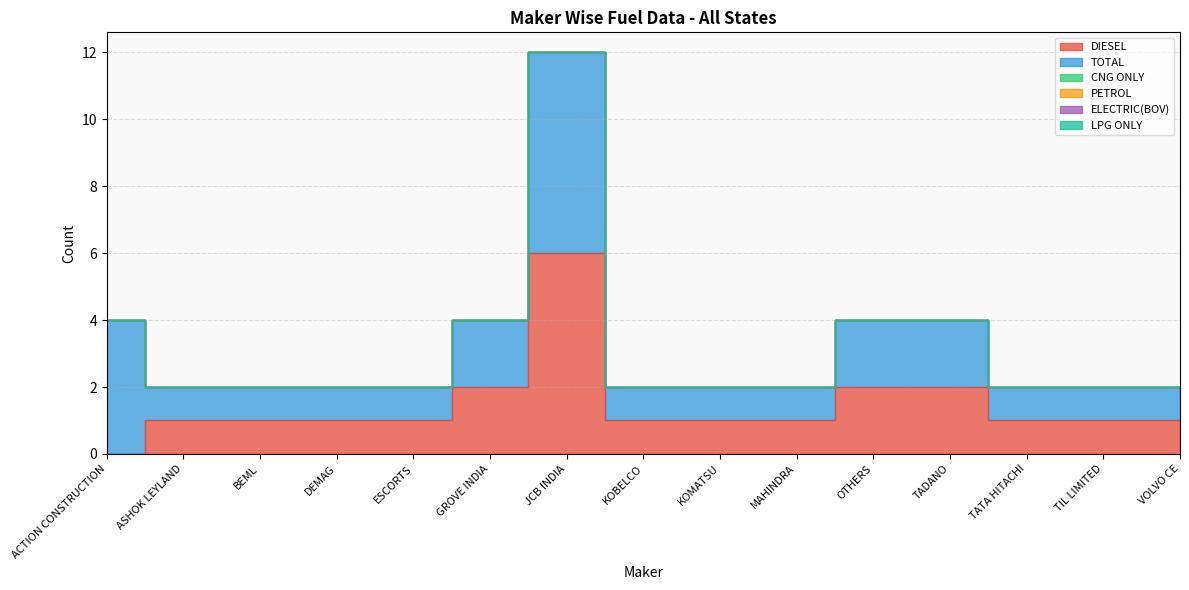

Between ACTION CONSTRUCTION and JCB INDIA, which series saw the biggest shift?

DIESEL